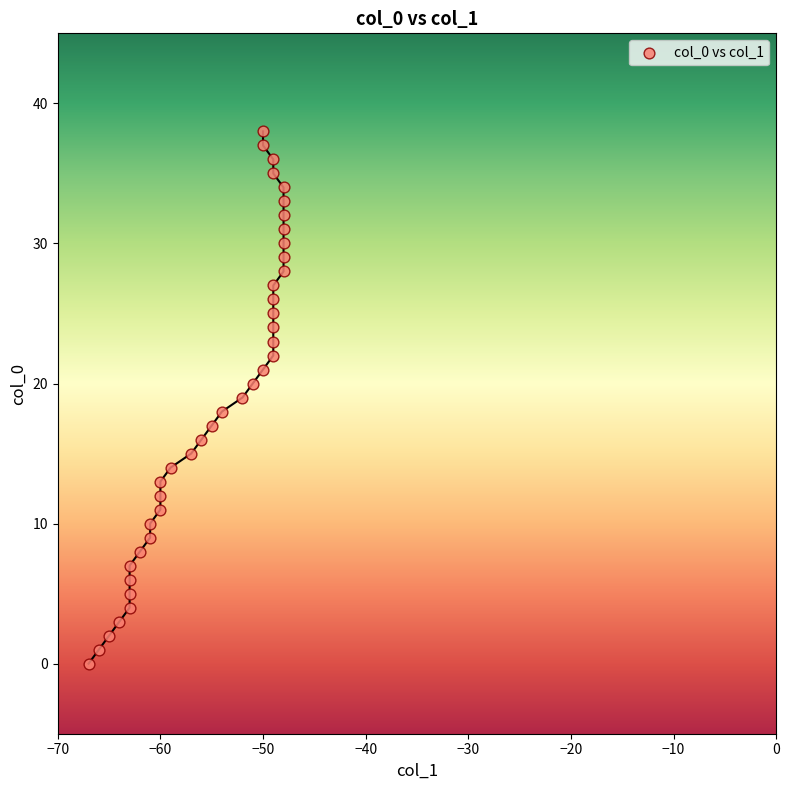

What is the range of X values (max minus min)?

19